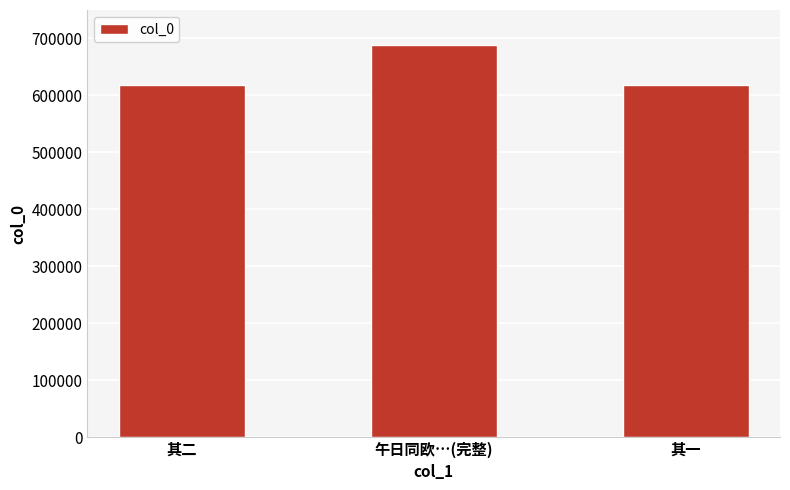

What is the difference between the values at 午日同欧…(完整) and 其一?

70560